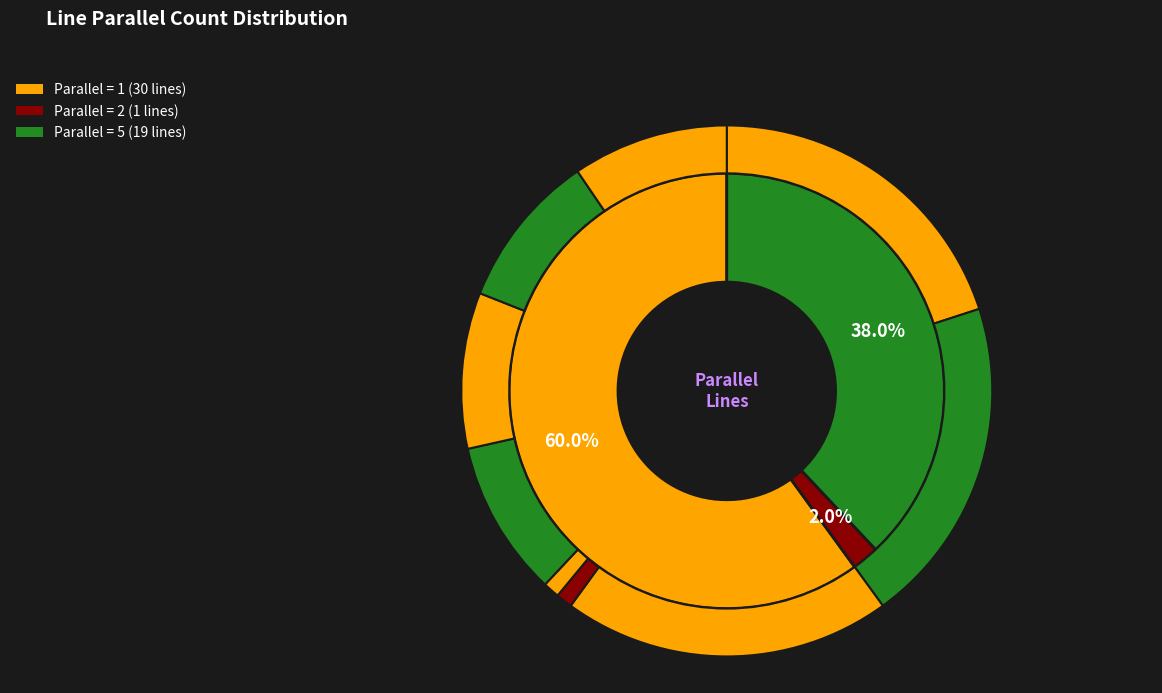

Rank the categories by value from lowest to highest.

2, 5, 1